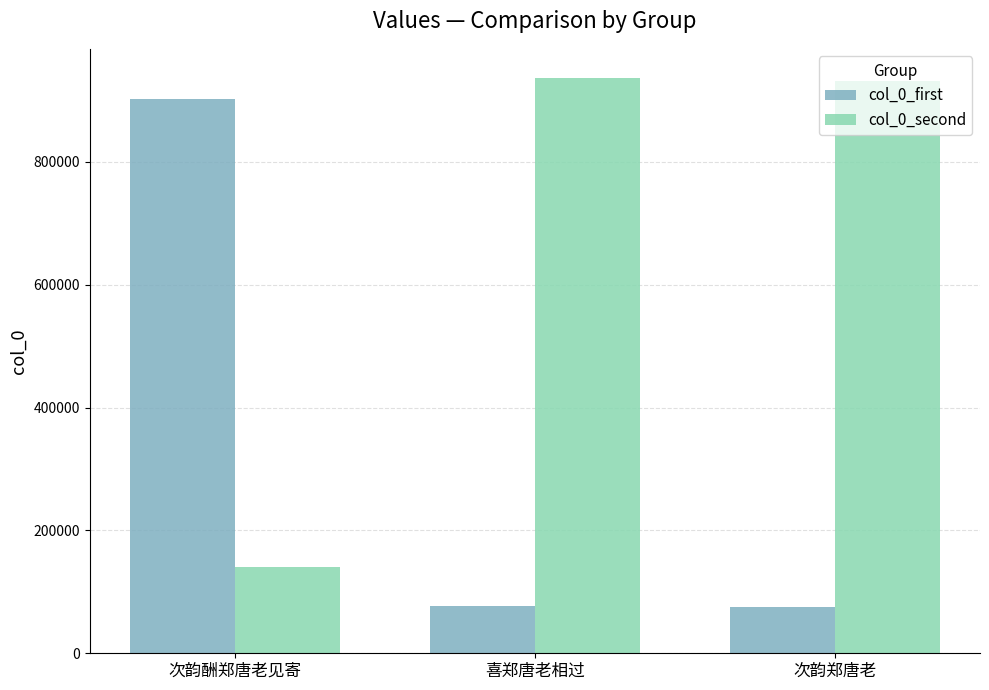

What is the sum of the col_0_first values at 喜郑唐老相过 and 次韵郑唐老?

153447